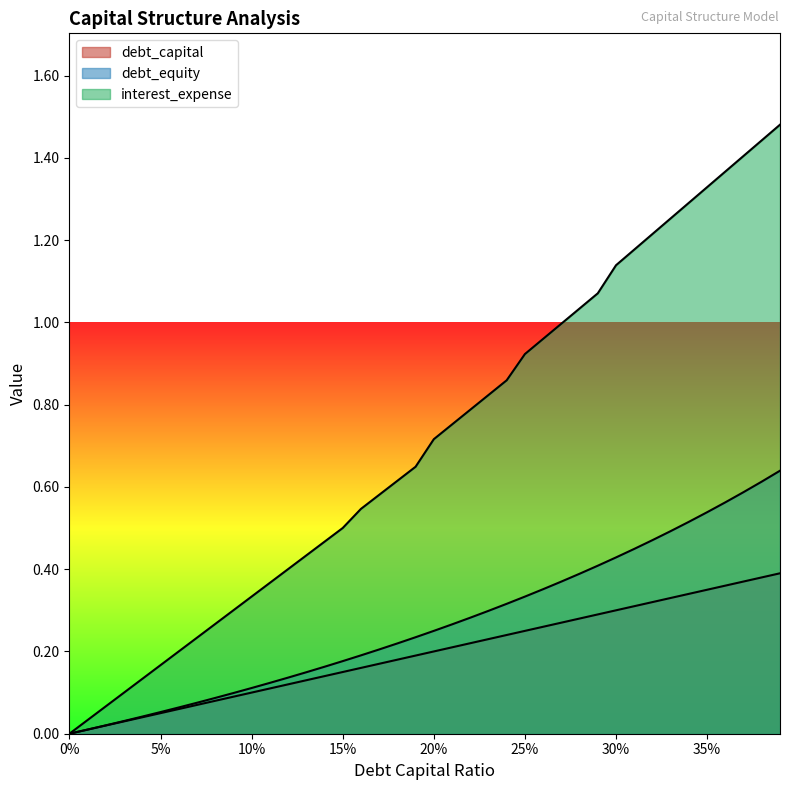

Which label corresponds to the largest value in the chart?

0.39